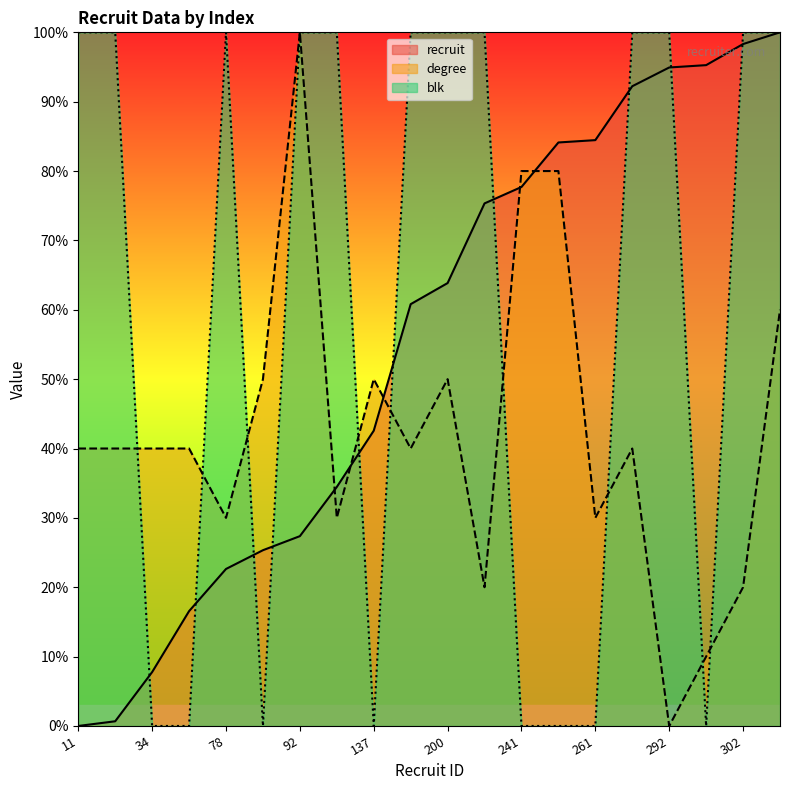

What is the difference between the highest and lowest values at 260?

84.1